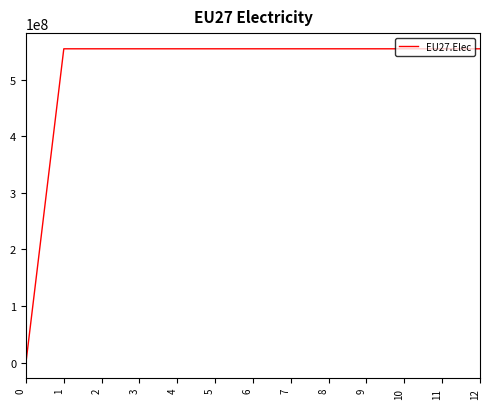

What is the greatest value displayed?

554500000